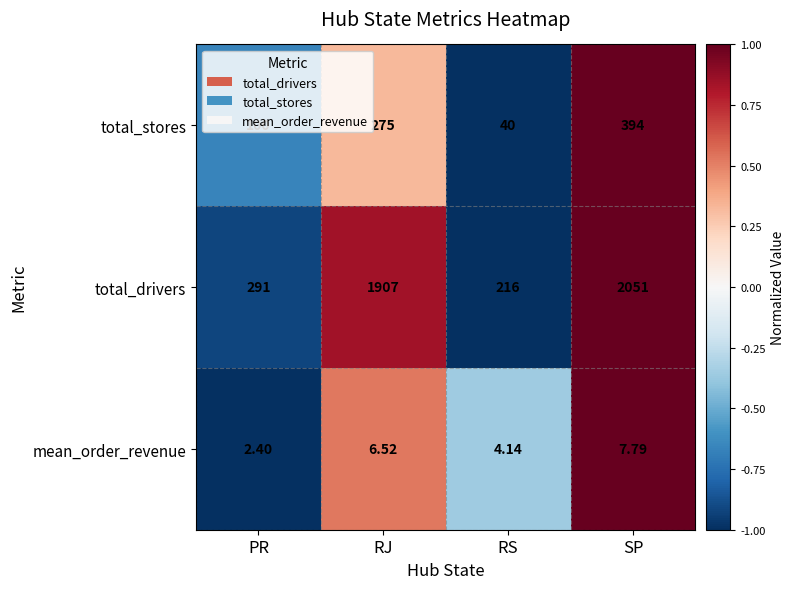

List the series in order of their peak value, highest first.

total_drivers, total_stores, mean_order_revenue